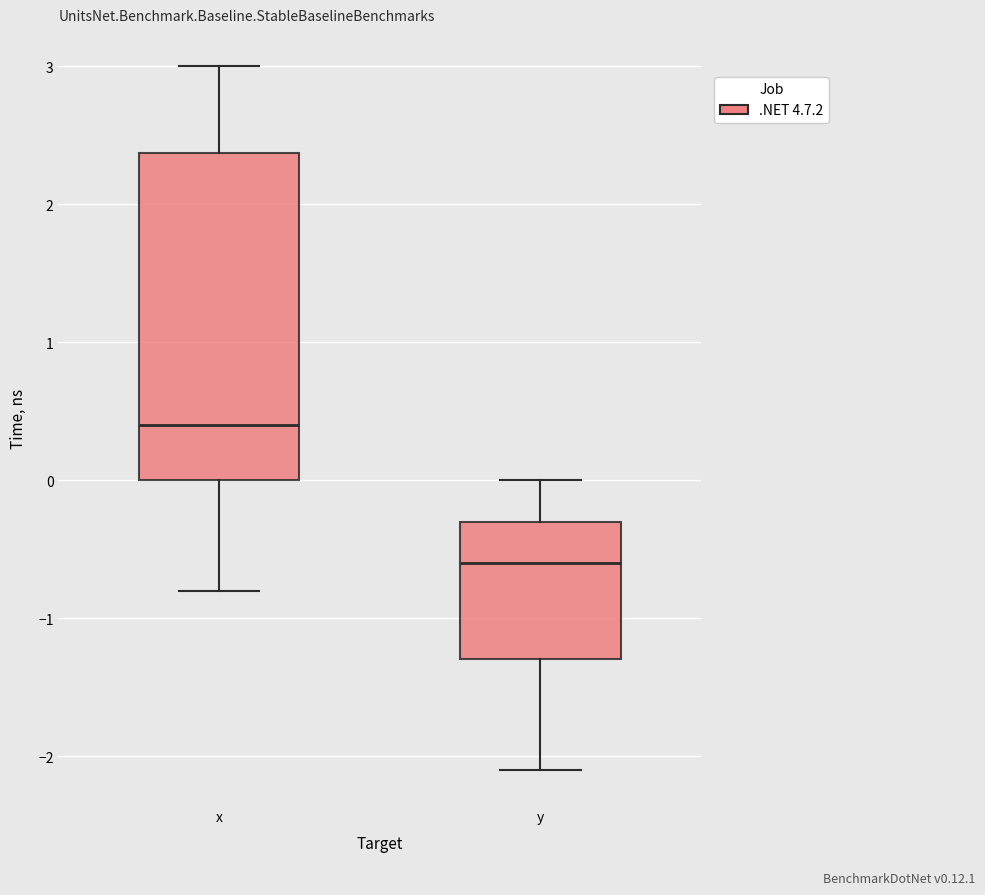

Where is the upper edge of the box for y on the y-axis? The values are not printed on the chart, so give them approximately, as read against the axis.

-0.3